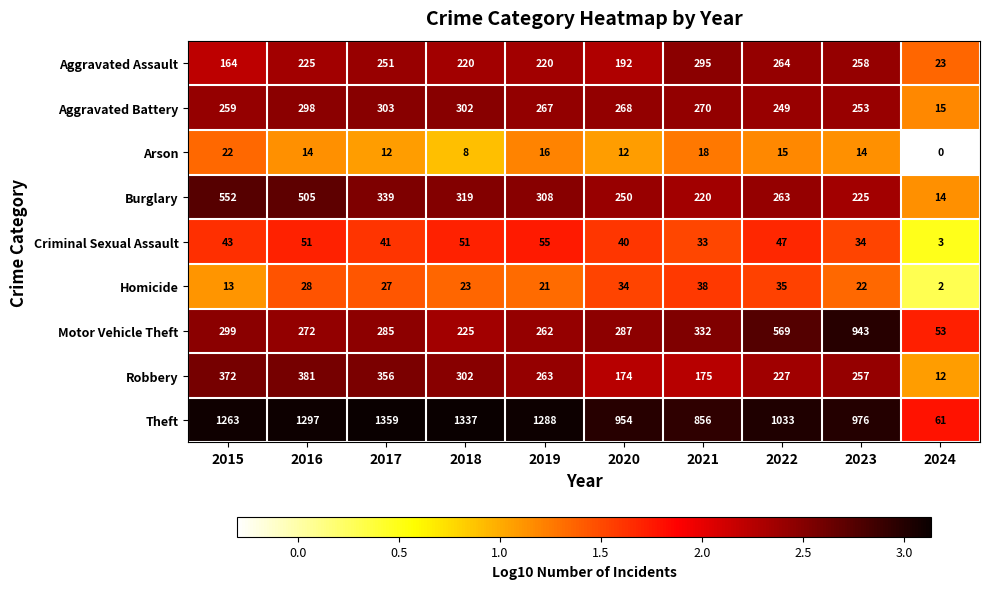

What is the total value across all series at 2022?

2702